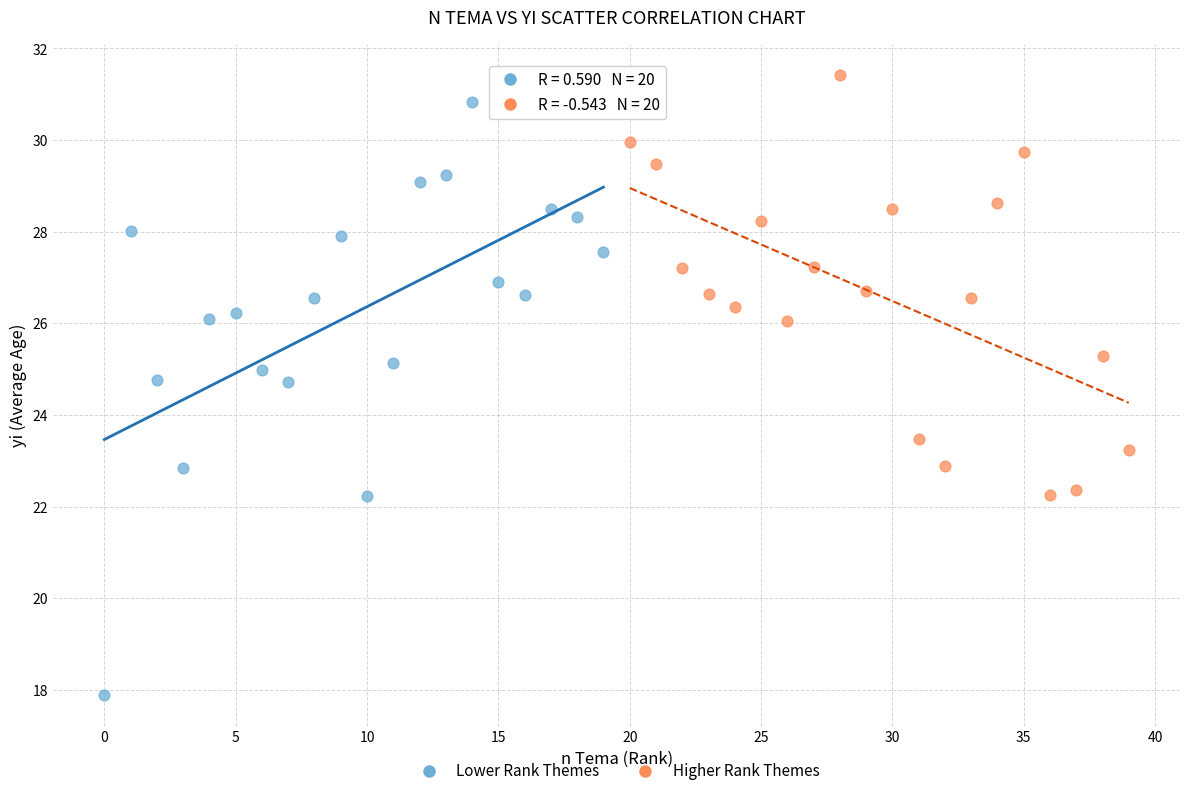

Which series reaches the minimum Y coordinate?

Lower Rank Themes